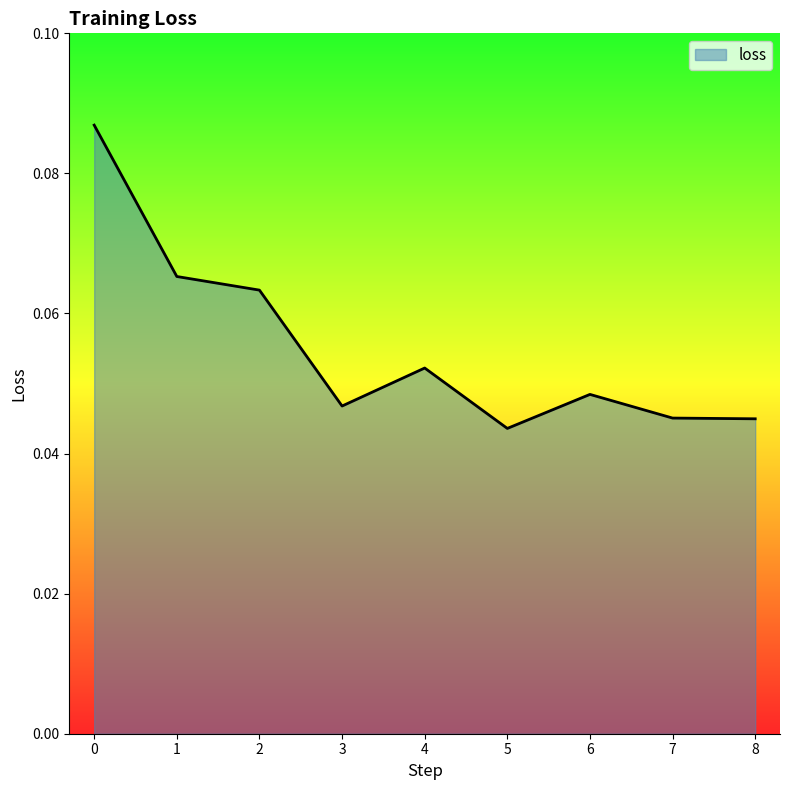

Is it true that the value at 8 is 0.1?

False